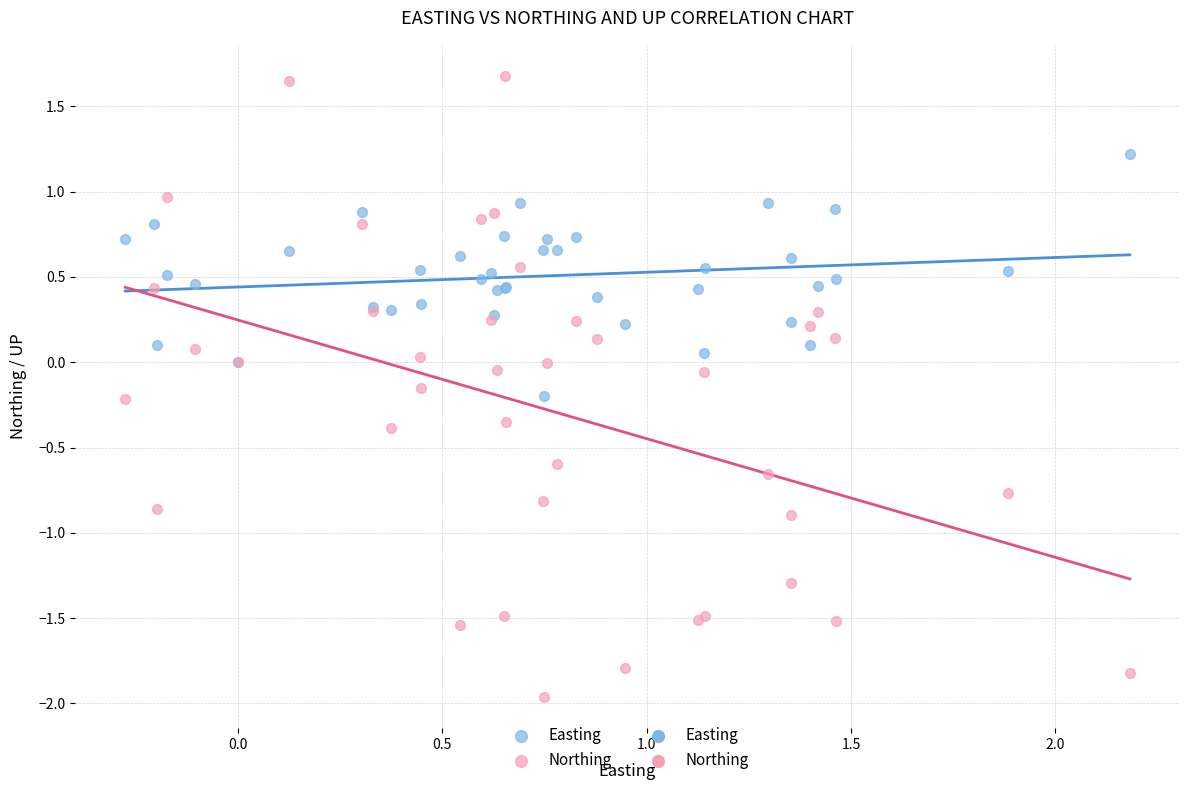

Which series reaches the minimum Y coordinate?

Northing